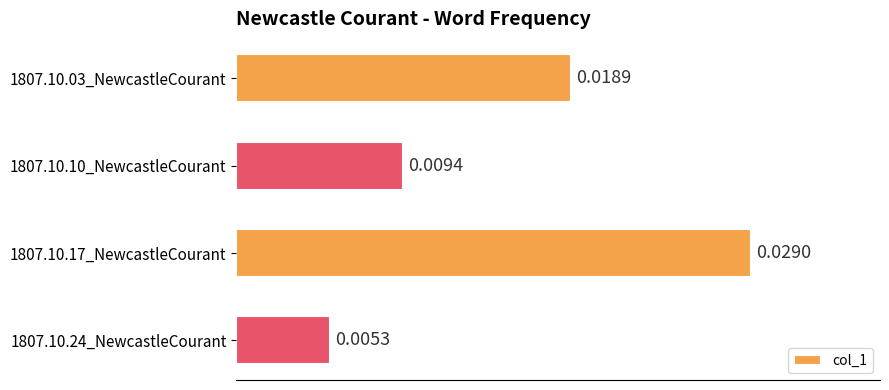

How many bars are there in total?

4